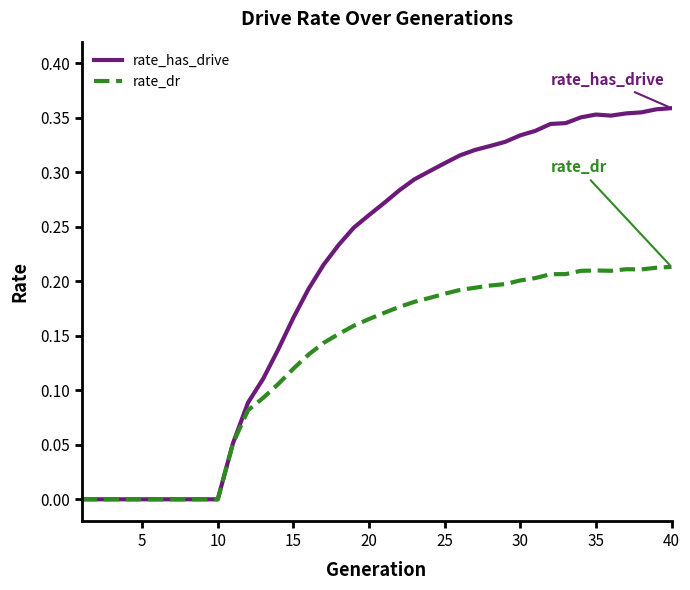

Which series has the largest total across all categories?

rate_has_drive